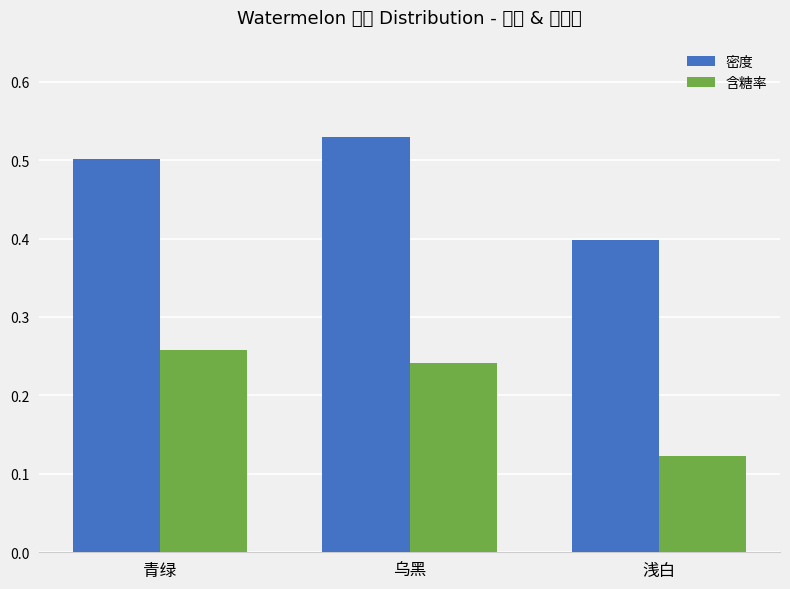

Count the number of categories in the chart.

3